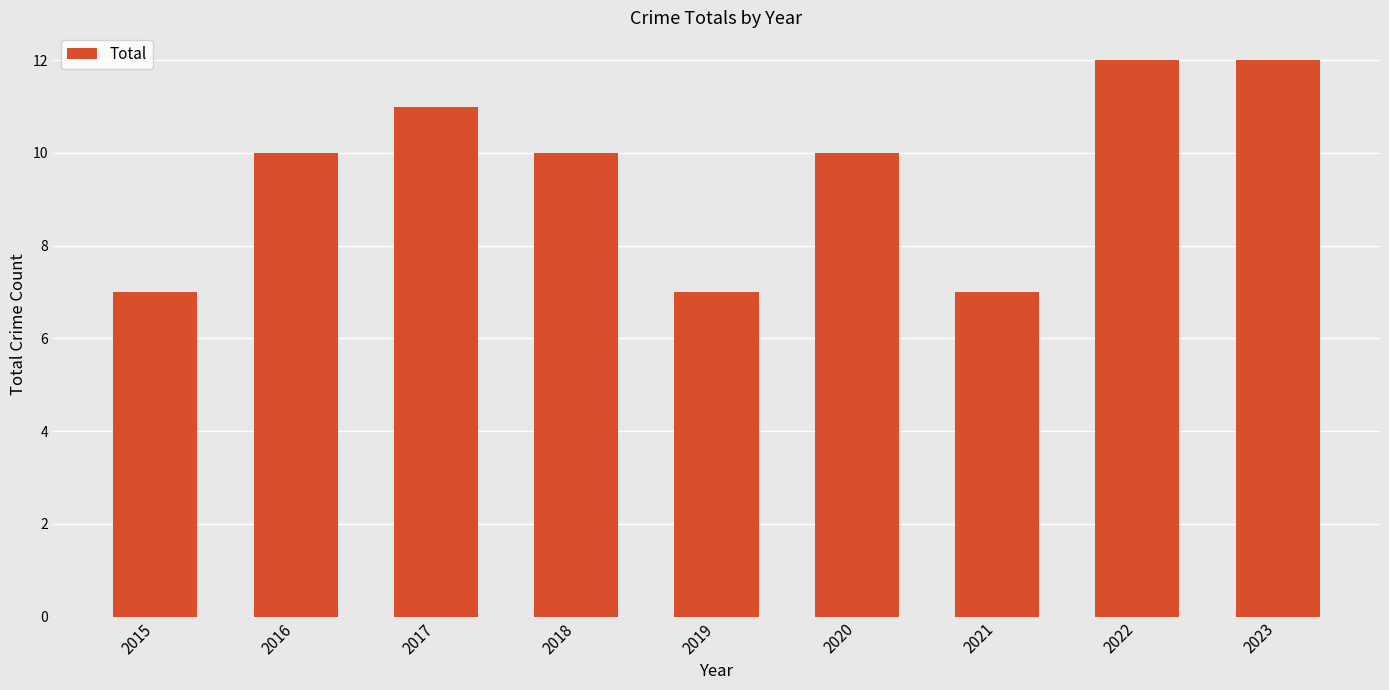

The chart shows a value of 7 at 2019. True or false?

True